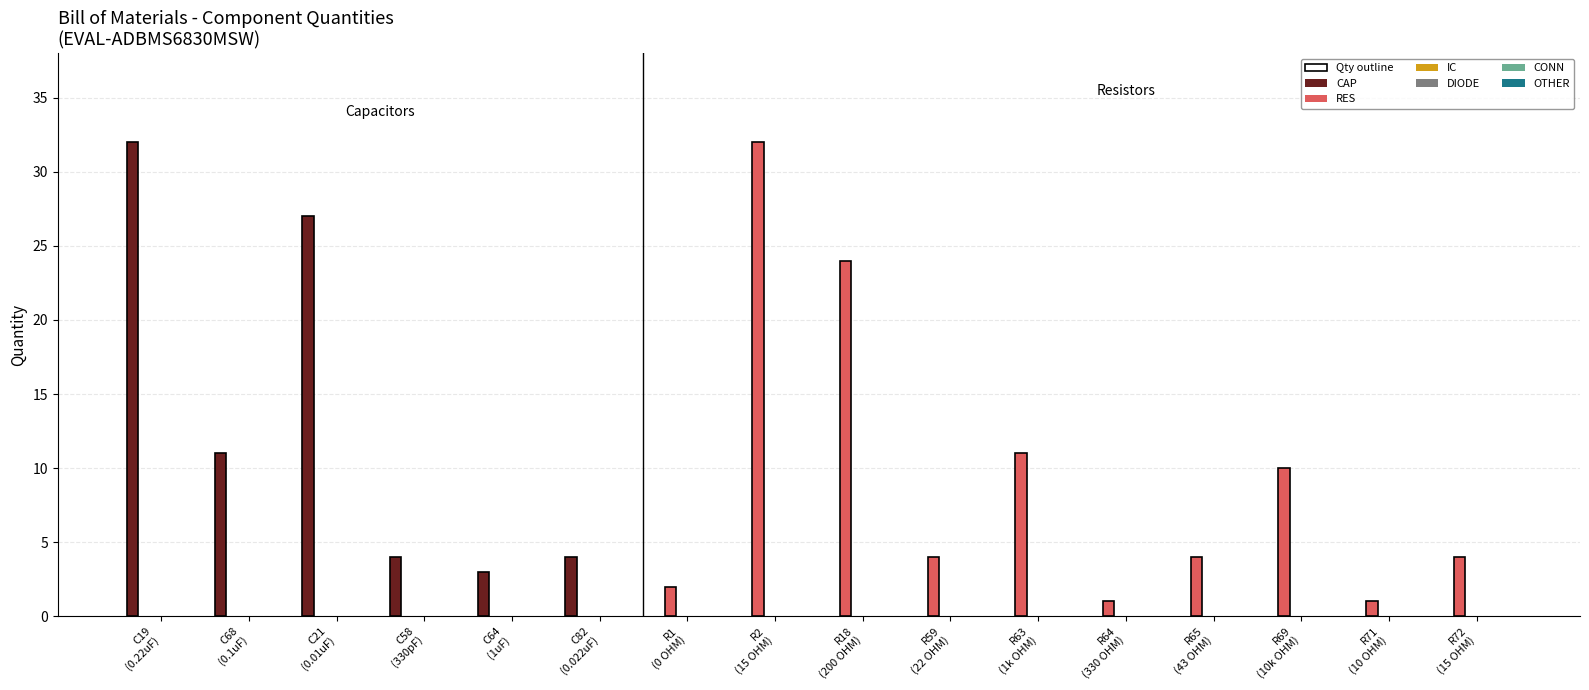

Is it true that IC equals 0 at R64
(330 OHM)?

True